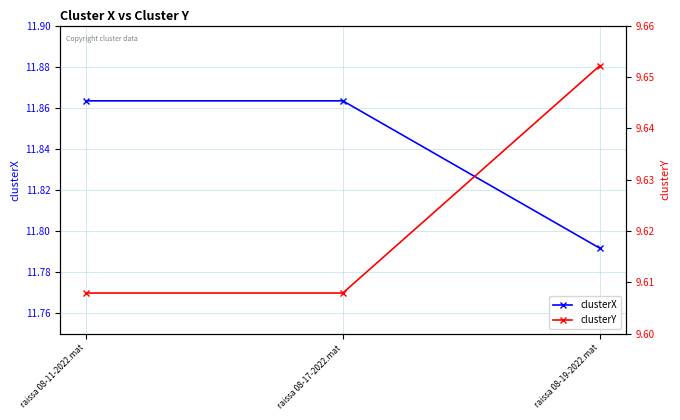

What is the label of the 2nd point from the left?

raissa 08-17-2022.mat